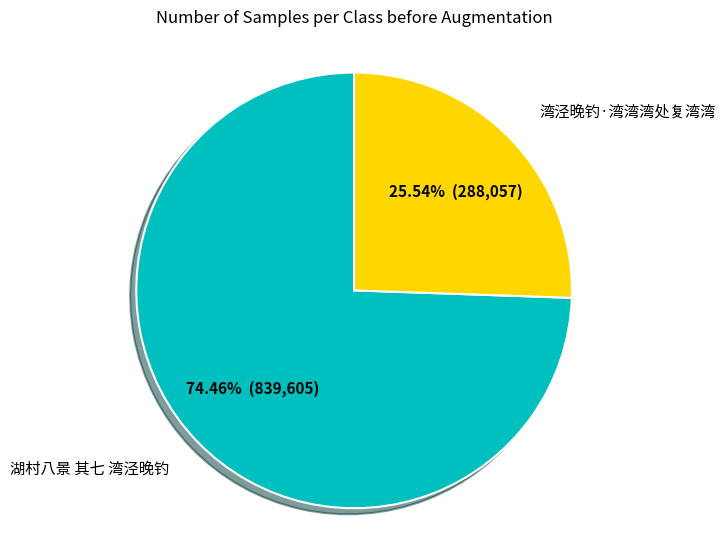

How many slices are in this pie chart?

2